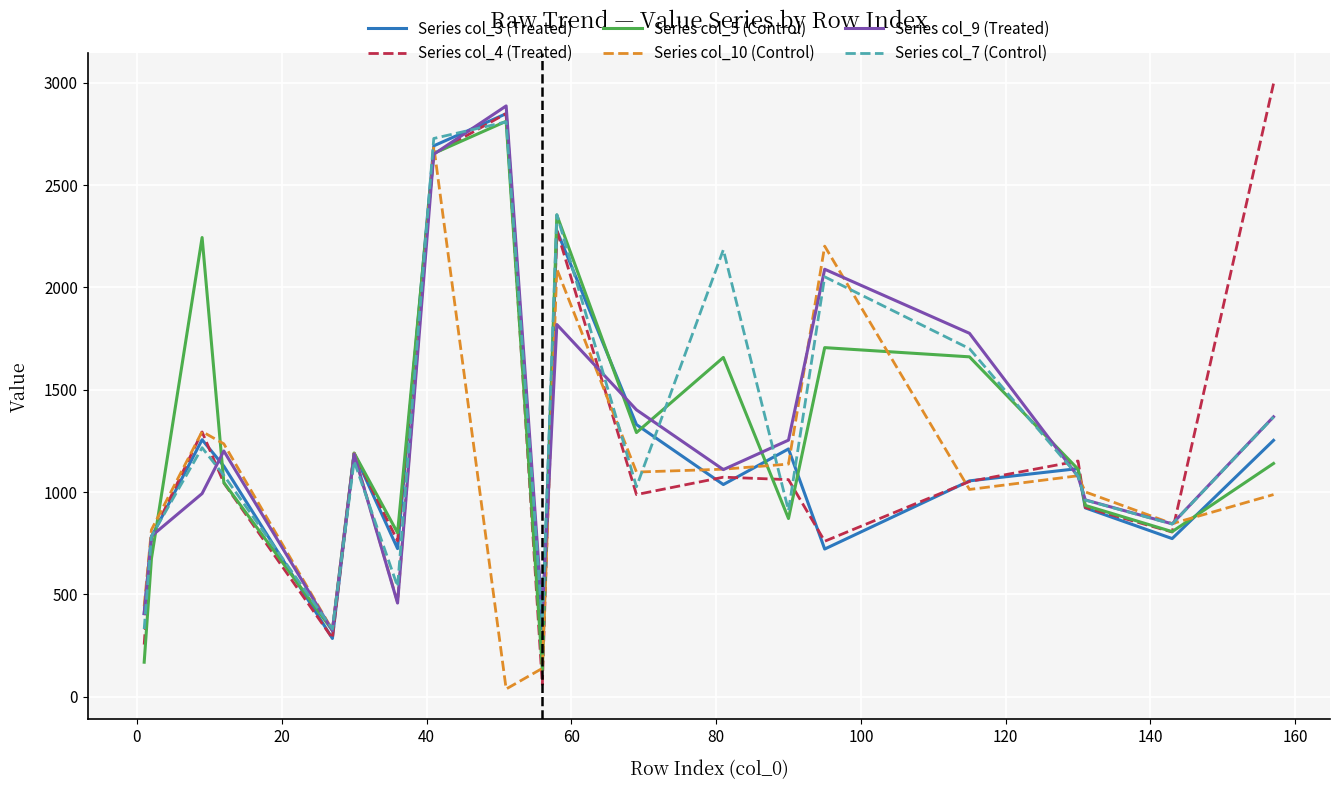

How many times do Series col_9 (Treated) and Series col_10 (Control) cross each other?

9